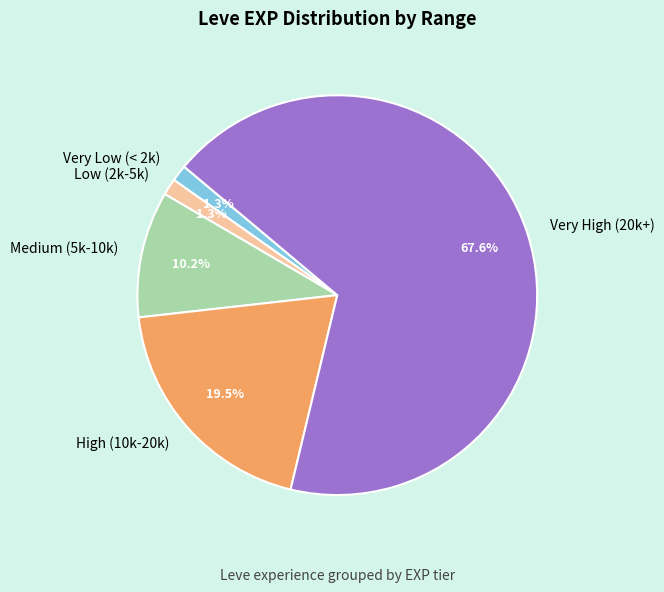

How many segments does this pie chart have?

5